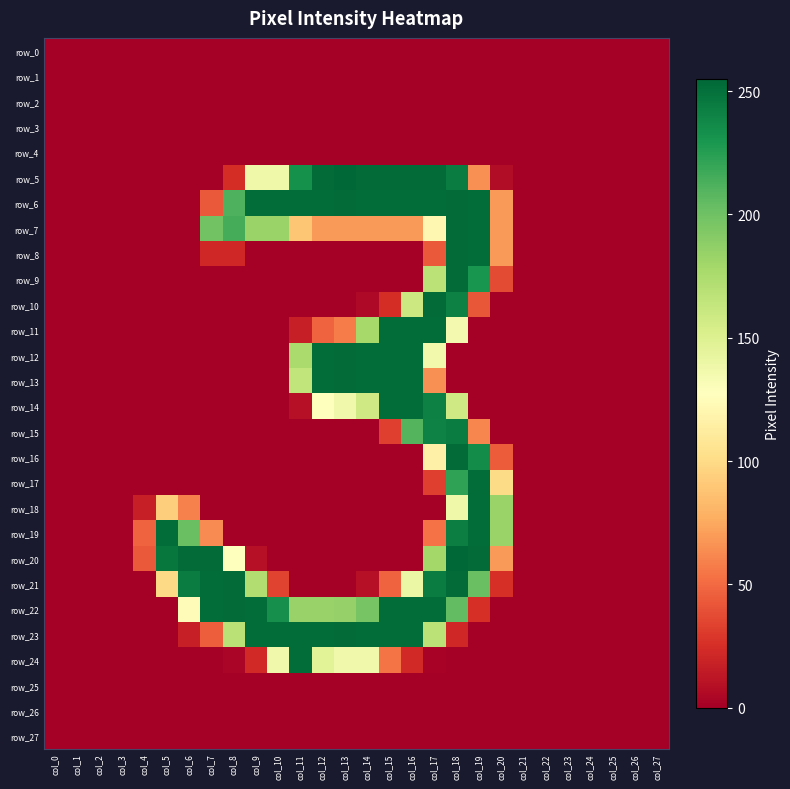

Reading right to left, extract all data points from this chart.

row_0: col_27=0	col_26=0	col_25=0	col_24=0	col_23=0	col_22=0	col_21=0	col_20=0	col_19=0	col_18=0	col_17=0	col_16=0	col_15=0	col_14=0	col_13=0	col_12=0	col_11=0	col_10=0	col_9=0	col_8=0	col_7=0	col_6=0	col_5=0	col_4=0	col_3=0	col_2=0	col_1=0	col_0=0
row_1: col_27=0	col_26=0	col_25=0	col_24=0	col_23=0	col_22=0	col_21=0	col_20=0	col_19=0	col_18=0	col_17=0	col_16=0	col_15=0	col_14=0	col_13=0	col_12=0	col_11=0	col_10=0	col_9=0	col_8=0	col_7=0	col_6=0	col_5=0	col_4=0	col_3=0	col_2=0	col_1=0	col_0=0
row_2: col_27=0	col_26=0	col_25=0	col_24=0	col_23=0	col_22=0	col_21=0	col_20=0	col_19=0	col_18=0	col_17=0	col_16=0	col_15=0	col_14=0	col_13=0	col_12=0	col_11=0	col_10=0	col_9=0	col_8=0	col_7=0	col_6=0	col_5=0	col_4=0	col_3=0	col_2=0	col_1=0	col_0=0
row_3: col_27=0	col_26=0	col_25=0	col_24=0	col_23=0	col_22=0	col_21=0	col_20=0	col_19=0	col_18=0	col_17=0	col_16=0	col_15=0	col_14=0	col_13=0	col_12=0	col_11=0	col_10=0	col_9=0	col_8=0	col_7=0	col_6=0	col_5=0	col_4=0	col_3=0	col_2=0	col_1=0	col_0=0
row_4: col_27=0	col_26=0	col_25=0	col_24=0	col_23=0	col_22=0	col_21=0	col_20=0	col_19=0	col_18=0	col_17=0	col_16=0	col_15=0	col_14=0	col_13=0	col_12=0	col_11=0	col_10=0	col_9=0	col_8=0	col_7=0	col_6=0	col_5=0	col_4=0	col_3=0	col_2=0	col_1=0	col_0=0
row_5: col_27=0	col_26=0	col_25=0	col_24=0	col_23=0	col_22=0	col_21=0	col_20=7	col_19=65	col_18=244	col_17=253	col_16=253	col_15=253	col_14=253	col_13=255	col_12=253	col_11=233	col_10=138	col_9=138	col_8=24	col_7=0	col_6=0	col_5=0	col_4=0	col_3=0	col_2=0	col_1=0	col_0=0
row_6: col_27=0	col_26=0	col_25=0	col_24=0	col_23=0	col_22=0	col_21=0	col_20=69	col_19=252	col_18=253	col_17=252	col_16=252	col_15=252	col_14=252	col_13=253	col_12=252	col_11=252	col_10=252	col_9=252	col_8=212	col_7=43	col_6=0	col_5=0	col_4=0	col_3=0	col_2=0	col_1=0	col_0=0
row_7: col_27=0	col_26=0	col_25=0	col_24=0	col_23=0	col_22=0	col_21=0	col_20=69	col_19=252	col_18=253	col_17=121	col_16=69	col_15=69	col_14=69	col_13=69	col_12=69	col_11=89	col_10=183	col_9=183	col_8=215	col_7=199	col_6=0	col_5=0	col_4=0	col_3=0	col_2=0	col_1=0	col_0=0
row_8: col_27=0	col_26=0	col_25=0	col_24=0	col_23=0	col_22=0	col_21=0	col_20=69	col_19=252	col_18=253	col_17=43	col_16=0	col_15=0	col_14=0	col_13=0	col_12=0	col_11=0	col_10=0	col_9=0	col_8=21	col_7=21	col_6=0	col_5=0	col_4=0	col_3=0	col_2=0	col_1=0	col_0=0
row_9: col_27=0	col_26=0	col_25=0	col_24=0	col_23=0	col_22=0	col_21=0	col_20=37	col_19=231	col_18=253	col_17=168	col_16=0	col_15=0	col_14=0	col_13=0	col_12=0	col_11=0	col_10=0	col_9=0	col_8=0	col_7=0	col_6=0	col_5=0	col_4=0	col_3=0	col_2=0	col_1=0	col_0=0
row_10: col_27=0	col_26=0	col_25=0	col_24=0	col_23=0	col_22=0	col_21=0	col_20=0	col_19=42	col_18=242	col_17=253	col_16=160	col_15=24	col_14=5	col_13=0	col_12=0	col_11=0	col_10=0	col_9=0	col_8=0	col_7=0	col_6=0	col_5=0	col_4=0	col_3=0	col_2=0	col_1=0	col_0=0
row_11: col_27=0	col_26=0	col_25=0	col_24=0	col_23=0	col_22=0	col_21=0	col_20=0	col_19=0	col_18=135	col_17=252	col_16=252	col_15=252	col_14=178	col_13=57	col_12=47	col_11=17	col_10=0	col_9=0	col_8=0	col_7=0	col_6=0	col_5=0	col_4=0	col_3=0	col_2=0	col_1=0	col_0=0
row_12: col_27=0	col_26=0	col_25=0	col_24=0	col_23=0	col_22=0	col_21=0	col_20=0	col_19=0	col_18=0	col_17=136	col_16=252	col_15=252	col_14=252	col_13=253	col_12=252	col_11=176	col_10=0	col_9=0	col_8=0	col_7=0	col_6=0	col_5=0	col_4=0	col_3=0	col_2=0	col_1=0	col_0=0
row_13: col_27=0	col_26=0	col_25=0	col_24=0	col_23=0	col_22=0	col_21=0	col_20=0	col_19=0	col_18=0	col_17=65	col_16=252	col_15=252	col_14=252	col_13=253	col_12=252	col_11=165	col_10=0	col_9=0	col_8=0	col_7=0	col_6=0	col_5=0	col_4=0	col_3=0	col_2=0	col_1=0	col_0=0
row_14: col_27=0	col_26=0	col_25=0	col_24=0	col_23=0	col_22=0	col_21=0	col_20=0	col_19=0	col_18=158	col_17=242	col_16=252	col_15=252	col_14=158	col_13=137	col_12=128	col_11=9	col_10=0	col_9=0	col_8=0	col_7=0	col_6=0	col_5=0	col_4=0	col_3=0	col_2=0	col_1=0	col_0=0
row_15: col_27=0	col_26=0	col_25=0	col_24=0	col_23=0	col_22=0	col_21=0	col_20=0	col_19=61	col_18=244	col_17=241	col_16=210	col_15=32	col_14=0	col_13=0	col_12=0	col_11=0	col_10=0	col_9=0	col_8=0	col_7=0	col_6=0	col_5=0	col_4=0	col_3=0	col_2=0	col_1=0	col_0=0
row_16: col_27=0	col_26=0	col_25=0	col_24=0	col_23=0	col_22=0	col_21=0	col_20=44	col_19=236	col_18=253	col_17=116	col_16=0	col_15=0	col_14=0	col_13=0	col_12=0	col_11=0	col_10=0	col_9=0	col_8=0	col_7=0	col_6=0	col_5=0	col_4=0	col_3=0	col_2=0	col_1=0	col_0=0
row_17: col_27=0	col_26=0	col_25=0	col_24=0	col_23=0	col_22=0	col_21=0	col_20=100	col_19=252	col_18=222	col_17=32	col_16=0	col_15=0	col_14=0	col_13=0	col_12=0	col_11=0	col_10=0	col_9=0	col_8=0	col_7=0	col_6=0	col_5=0	col_4=0	col_3=0	col_2=0	col_1=0	col_0=0
row_18: col_27=0	col_26=0	col_25=0	col_24=0	col_23=0	col_22=0	col_21=0	col_20=183	col_19=252	col_18=138	col_17=0	col_16=0	col_15=0	col_14=0	col_13=0	col_12=0	col_11=0	col_10=0	col_9=0	col_8=0	col_7=0	col_6=59	col_5=93	col_4=17	col_3=0	col_2=0	col_1=0	col_0=0
row_19: col_27=0	col_26=0	col_25=0	col_24=0	col_23=0	col_22=0	col_21=0	col_20=183	col_19=252	col_18=243	col_17=53	col_16=0	col_15=0	col_14=0	col_13=0	col_12=0	col_11=0	col_10=0	col_9=0	col_8=0	col_7=63	col_6=202	col_5=252	col_4=47	col_3=0	col_2=0	col_1=0	col_0=0
row_20: col_27=0	col_26=0	col_25=0	col_24=0	col_23=0	col_22=0	col_21=0	col_20=69	col_19=253	col_18=255	col_17=179	col_16=0	col_15=0	col_14=0	col_13=0	col_12=0	col_11=0	col_10=0	col_9=9	col_8=128	col_7=253	col_6=253	col_5=247	col_4=43	col_3=0	col_2=0	col_1=0	col_0=0
row_21: col_27=0	col_26=0	col_25=0	col_24=0	col_23=0	col_22=0	col_21=0	col_20=25	col_19=202	col_18=253	col_17=244	col_16=140	col_15=47	col_14=9	col_13=0	col_12=0	col_11=0	col_10=34	col_9=173	col_8=253	col_7=252	col_6=244	col_5=99	col_4=0	col_3=0	col_2=0	col_1=0	col_0=0
row_22: col_27=0	col_26=0	col_25=0	col_24=0	col_23=0	col_22=0	col_21=0	col_20=0	col_19=25	col_18=205	col_17=252	col_16=252	col_15=252	col_14=197	col_13=185	col_12=184	col_11=184	col_10=234	col_9=252	col_8=253	col_7=252	col_6=124	col_5=0	col_4=0	col_3=0	col_2=0	col_1=0	col_0=0
row_23: col_27=0	col_26=0	col_25=0	col_24=0	col_23=0	col_22=0	col_21=0	col_20=0	col_19=0	col_18=21	col_17=168	col_16=252	col_15=252	col_14=252	col_13=253	col_12=252	col_11=252	col_10=252	col_9=252	col_8=169	col_7=45	col_6=17	col_5=0	col_4=0	col_3=0	col_2=0	col_1=0	col_0=0
row_24: col_27=0	col_26=0	col_25=0	col_24=0	col_23=0	col_22=0	col_21=0	col_20=0	col_19=0	col_18=0	col_17=2	col_16=22	col_15=54	col_14=137	col_13=137	col_12=147	col_11=252	col_10=137	col_9=22	col_8=3	col_7=0	col_6=0	col_5=0	col_4=0	col_3=0	col_2=0	col_1=0	col_0=0
row_25: col_27=0	col_26=0	col_25=0	col_24=0	col_23=0	col_22=0	col_21=0	col_20=0	col_19=0	col_18=0	col_17=0	col_16=0	col_15=0	col_14=0	col_13=0	col_12=0	col_11=0	col_10=0	col_9=0	col_8=0	col_7=0	col_6=0	col_5=0	col_4=0	col_3=0	col_2=0	col_1=0	col_0=0
row_26: col_27=0	col_26=0	col_25=0	col_24=0	col_23=0	col_22=0	col_21=0	col_20=0	col_19=0	col_18=0	col_17=0	col_16=0	col_15=0	col_14=0	col_13=0	col_12=0	col_11=0	col_10=0	col_9=0	col_8=0	col_7=0	col_6=0	col_5=0	col_4=0	col_3=0	col_2=0	col_1=0	col_0=0
row_27: col_27=0	col_26=0	col_25=0	col_24=0	col_23=0	col_22=0	col_21=0	col_20=0	col_19=0	col_18=0	col_17=0	col_16=0	col_15=0	col_14=0	col_13=0	col_12=0	col_11=0	col_10=0	col_9=0	col_8=0	col_7=0	col_6=0	col_5=0	col_4=0	col_3=0	col_2=0	col_1=0	col_0=0